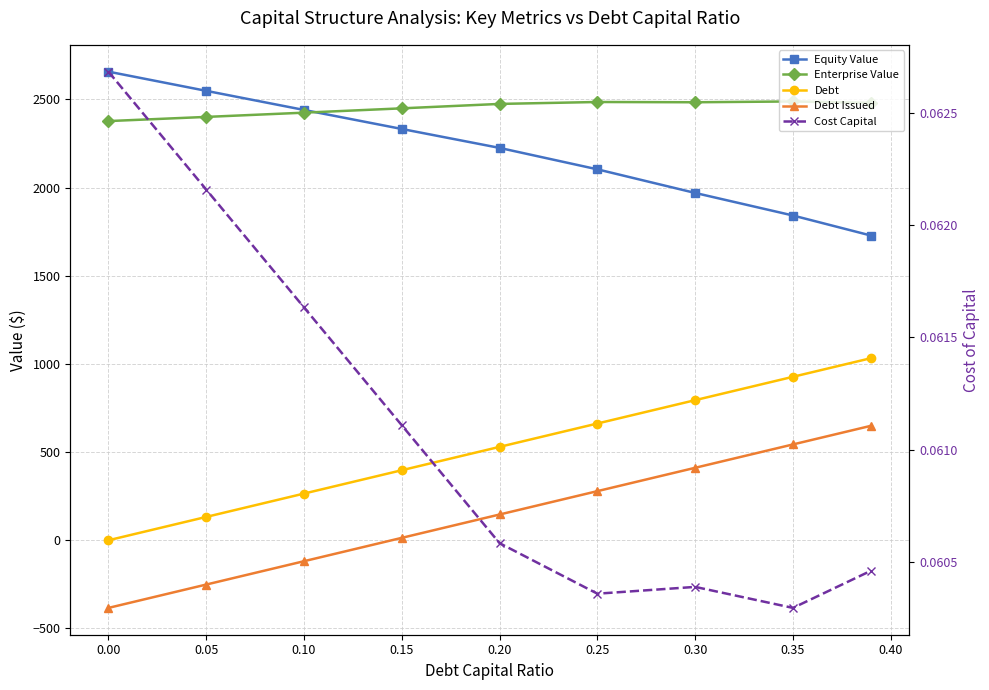

How many data points in Debt are above 529?

5